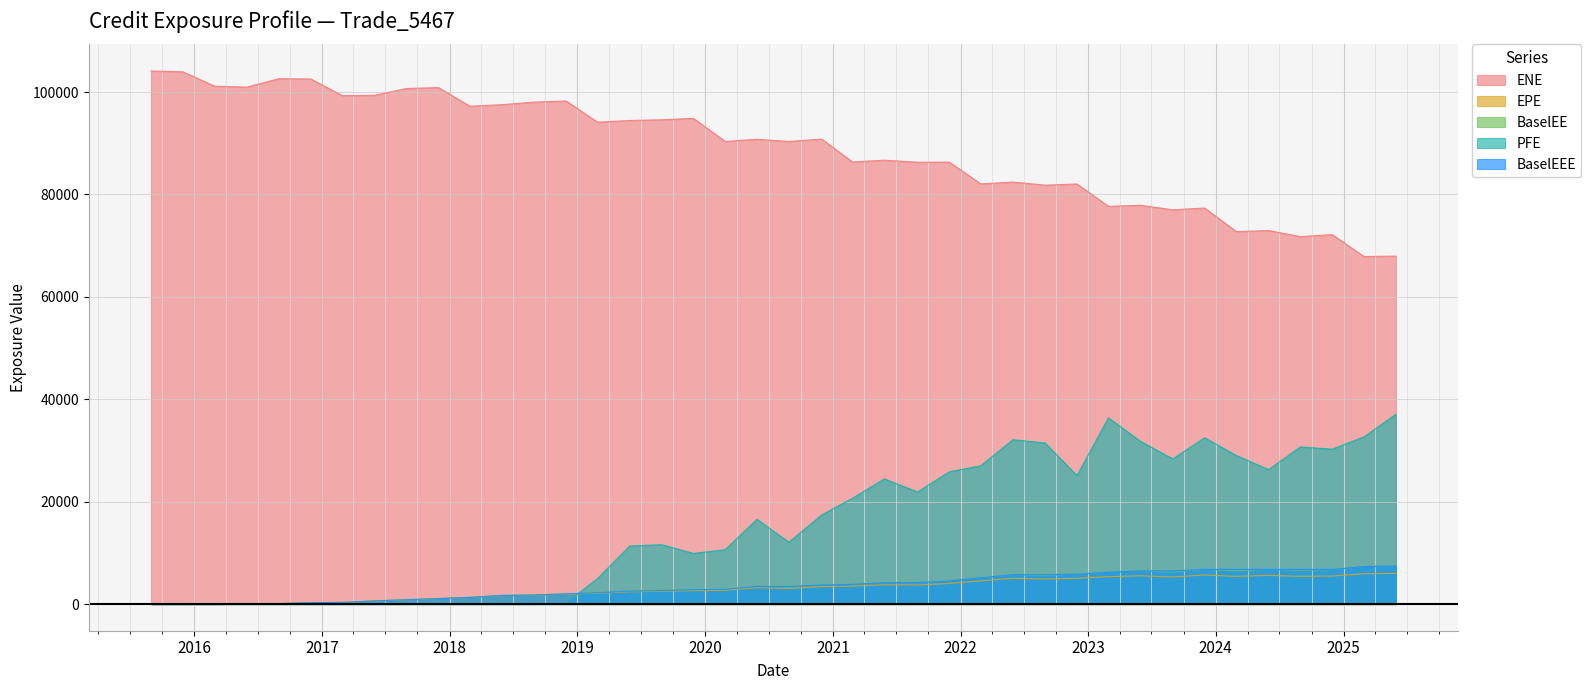

What is the sum of all BaselEE values?

139702.7